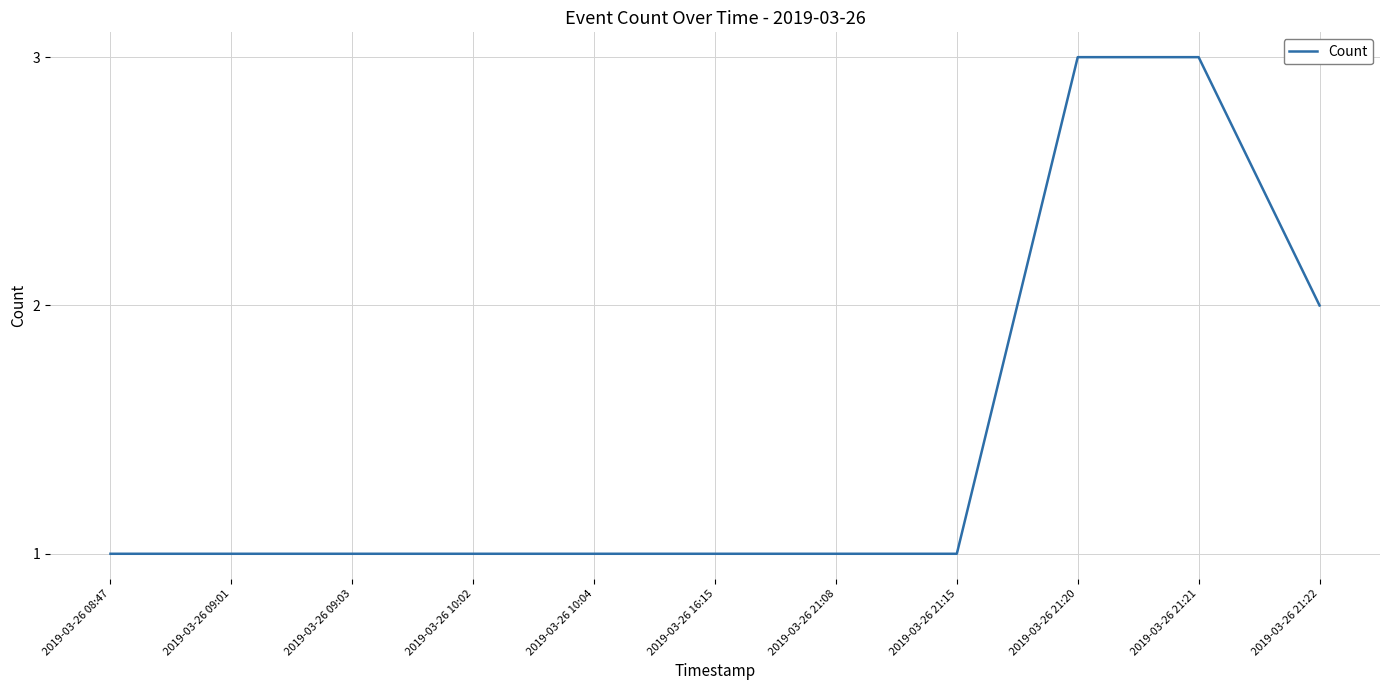

What is the greatest value displayed?

3